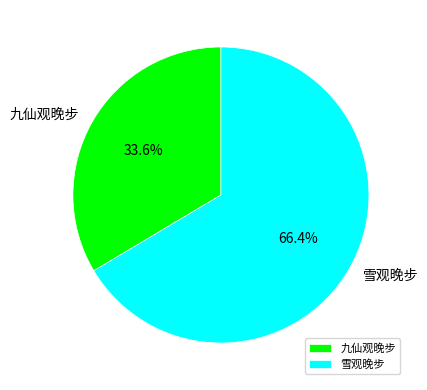

To the nearest percent, what percentage of the pie is 九仙观晚步?

34%